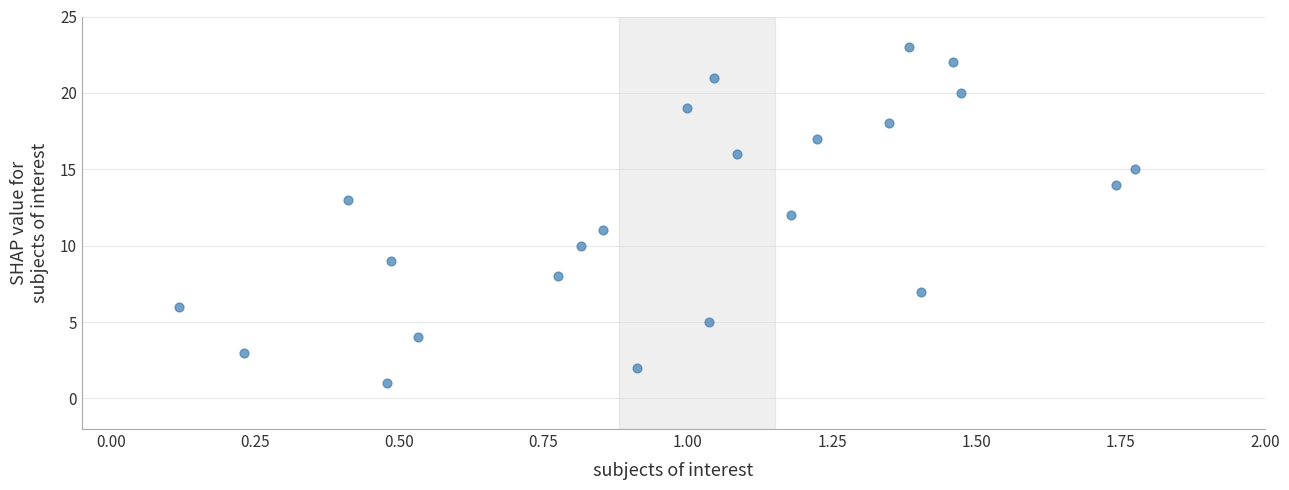

What is the range of Y values (max minus min)?

22